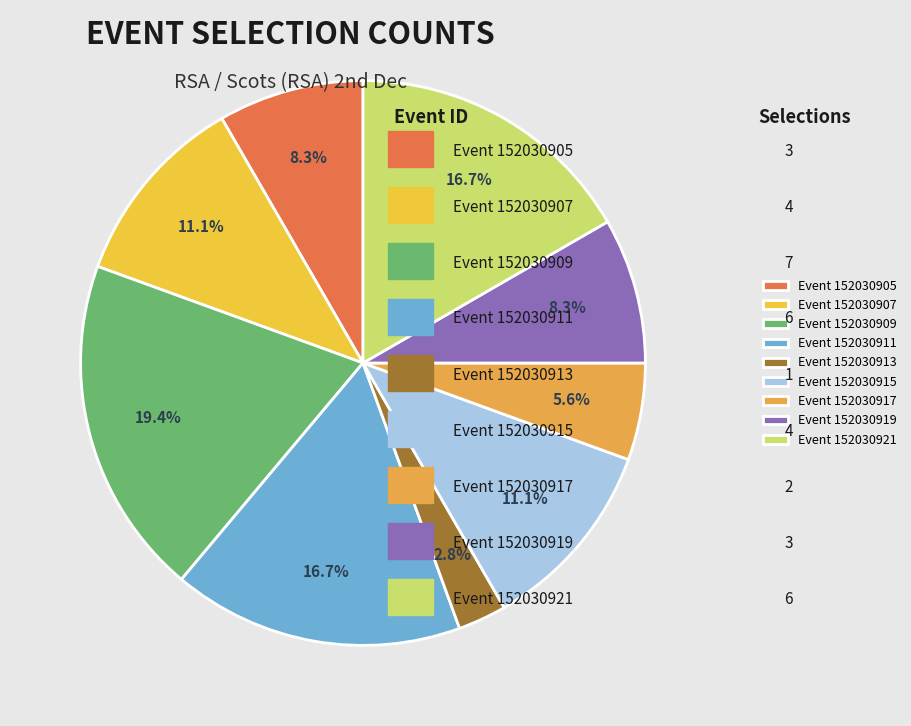

Which slice is the largest?

Event 152030909